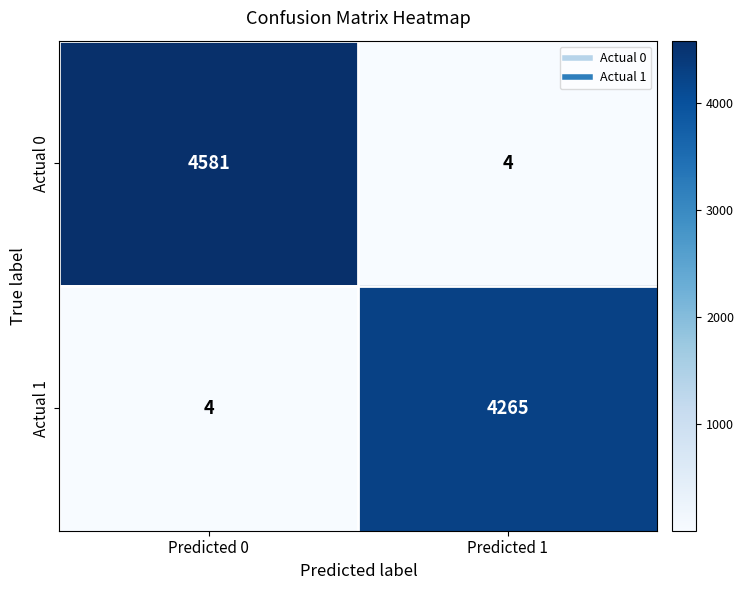

What is the difference between the maximum and minimum values in the Actual 1 series?

4261